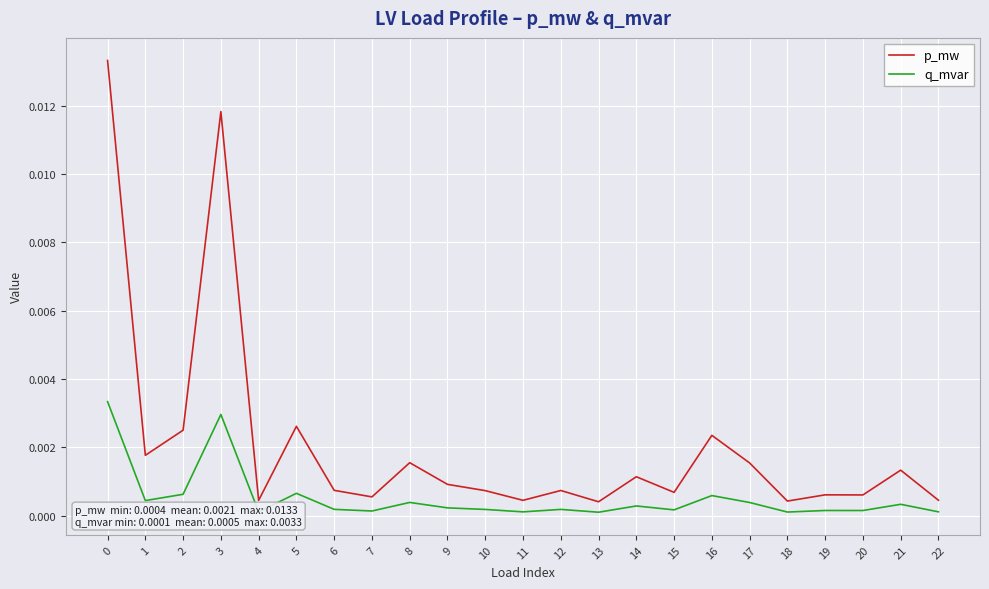

Which series changed the most between 1 and 4?

p_mw